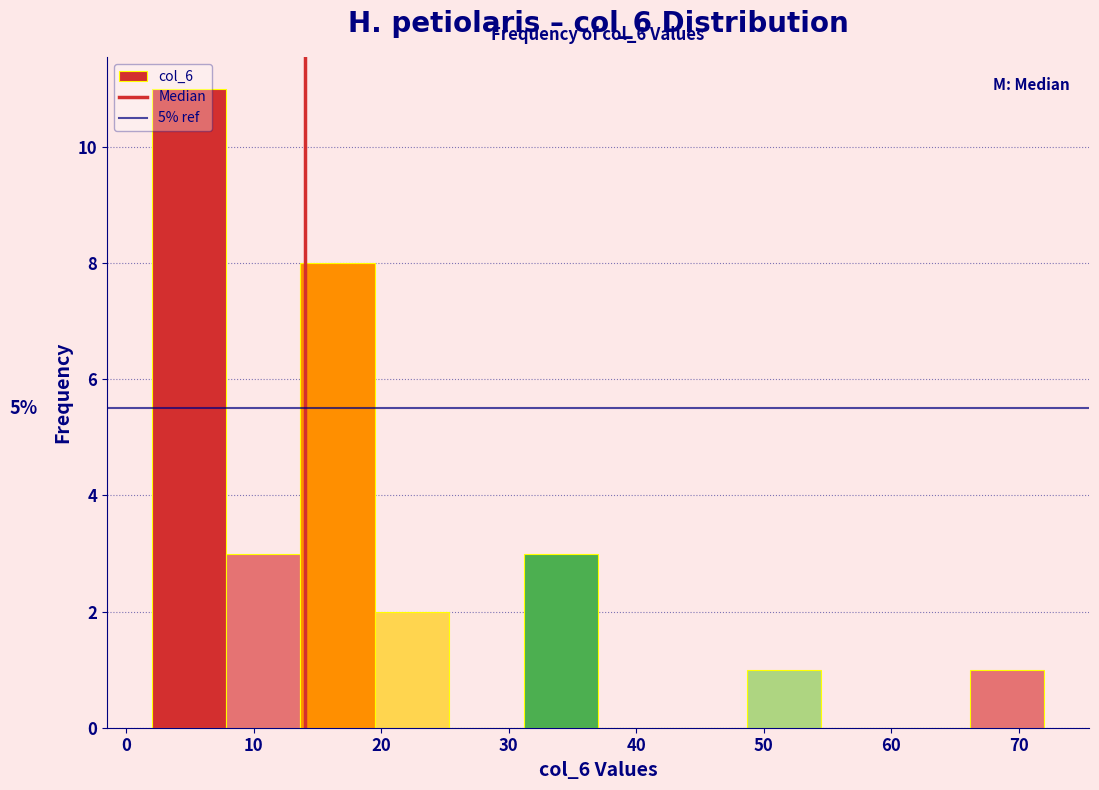

Which range on the x-axis has the tallest bar?

2 to 8